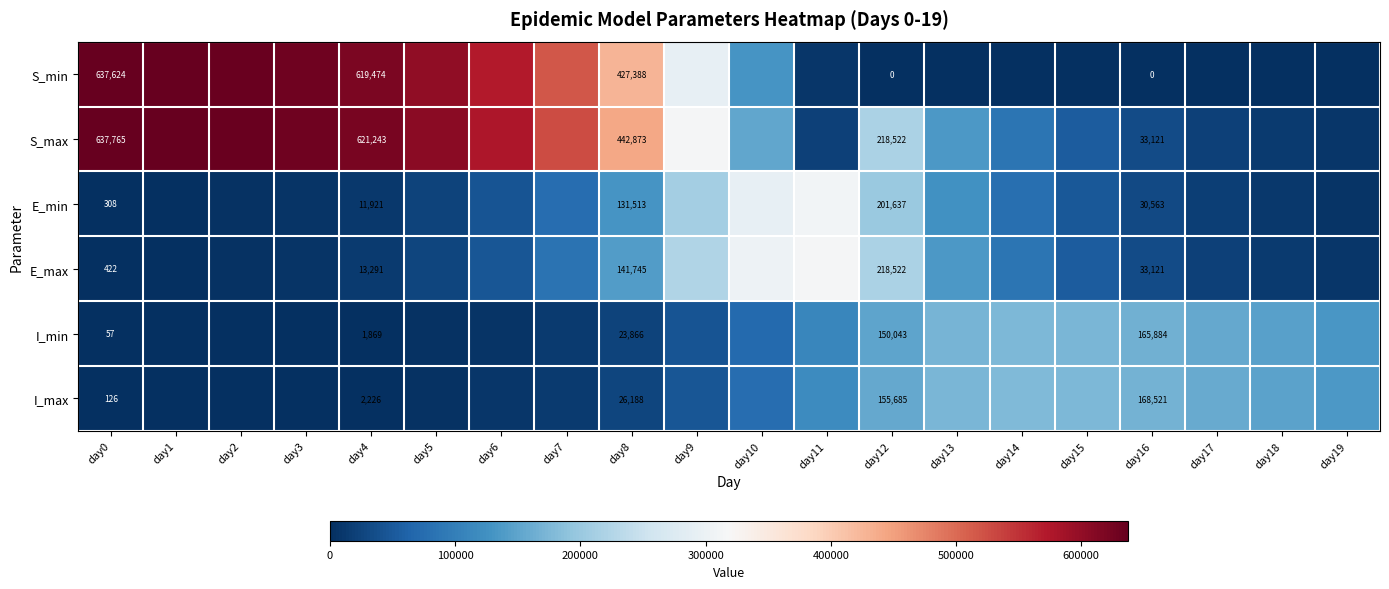

What is the total value across all series at day6?

1252108